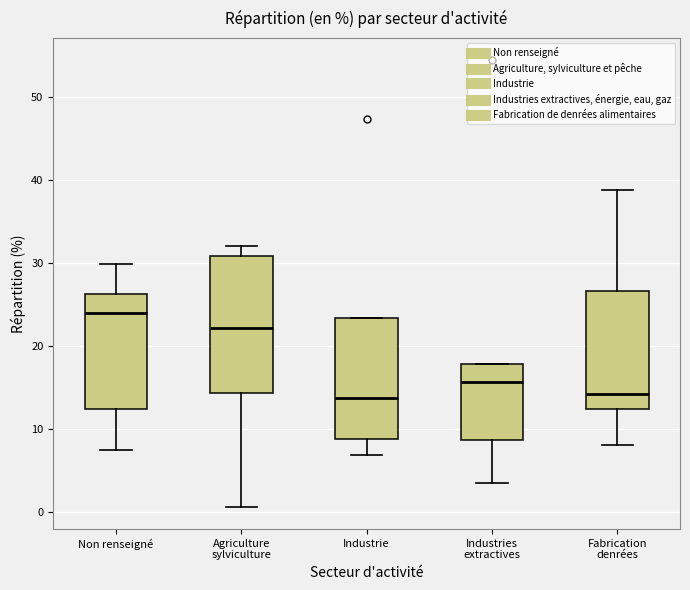

Reading left to right, transcribe this box plot: for each box, give where its median line is, the range the box spans, and where its two whiskers end, as read against the y-axis. The values are not printed on the chart, so give them approximately, as read against the axis.

Non renseigné: median 24, box 12 to 26, whiskers 7 to 30
Agriculture sylviculture: median 22, box 14 to 31, whiskers 1 to 32
Industrie: median 14, box 9 to 23, whiskers 7 to 23
Industries extractives: median 16, box 9 to 18, whiskers 4 to 18
Fabrication denrées: median 14, box 12 to 27, whiskers 8 to 39